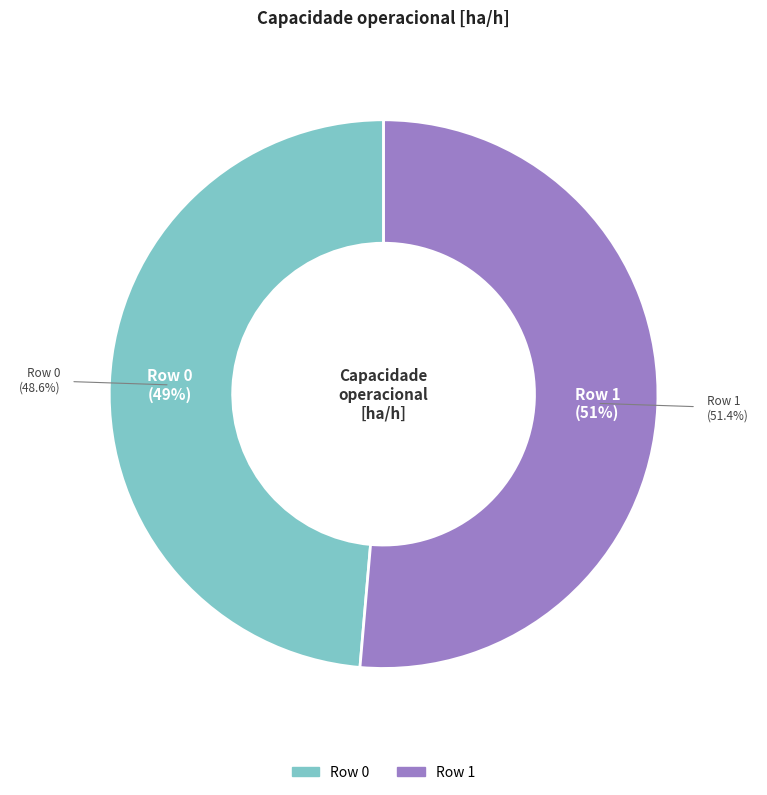

How many segments does this pie chart have?

2